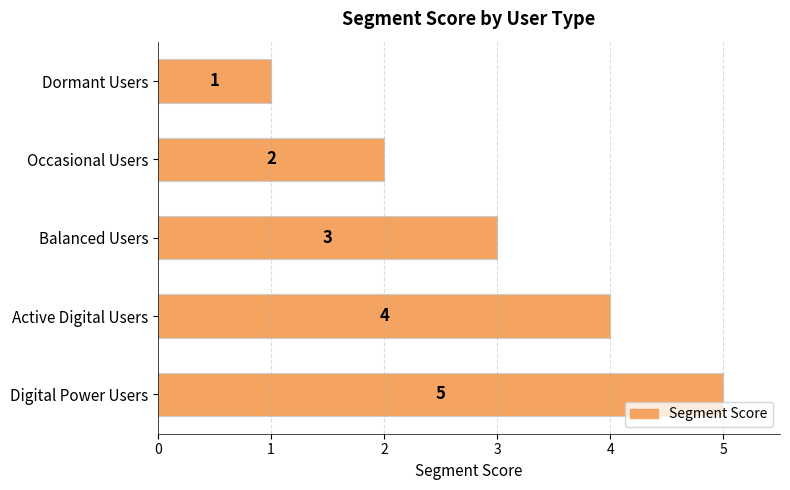

Count the number of data series in this chart.

1